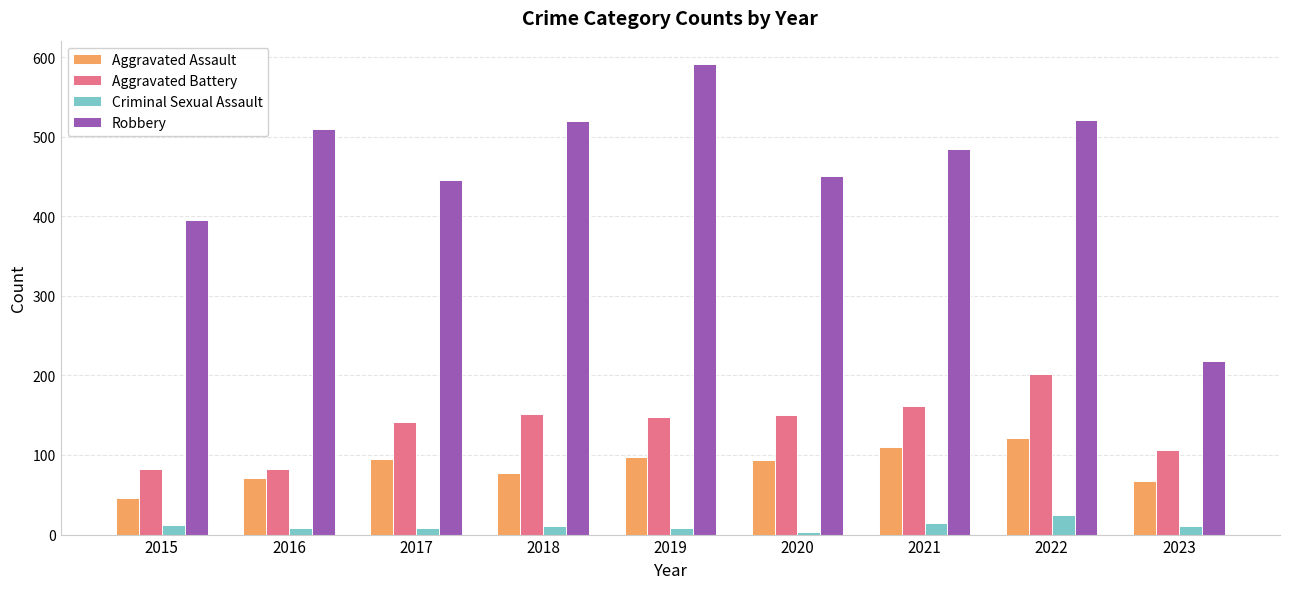

Which series has the widest spread of values?

Robbery